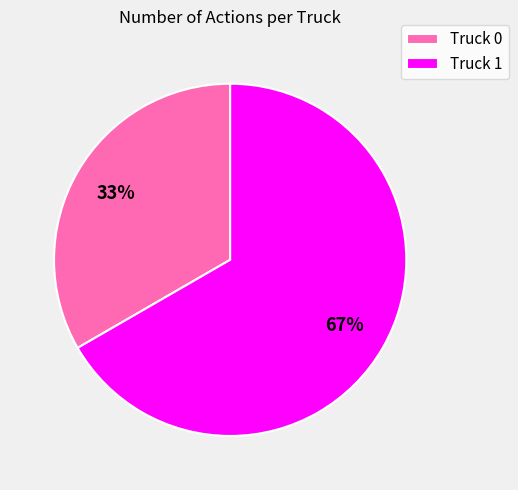

What is the ratio of the value at Truck 0 to the value at Truck 1?

0.5